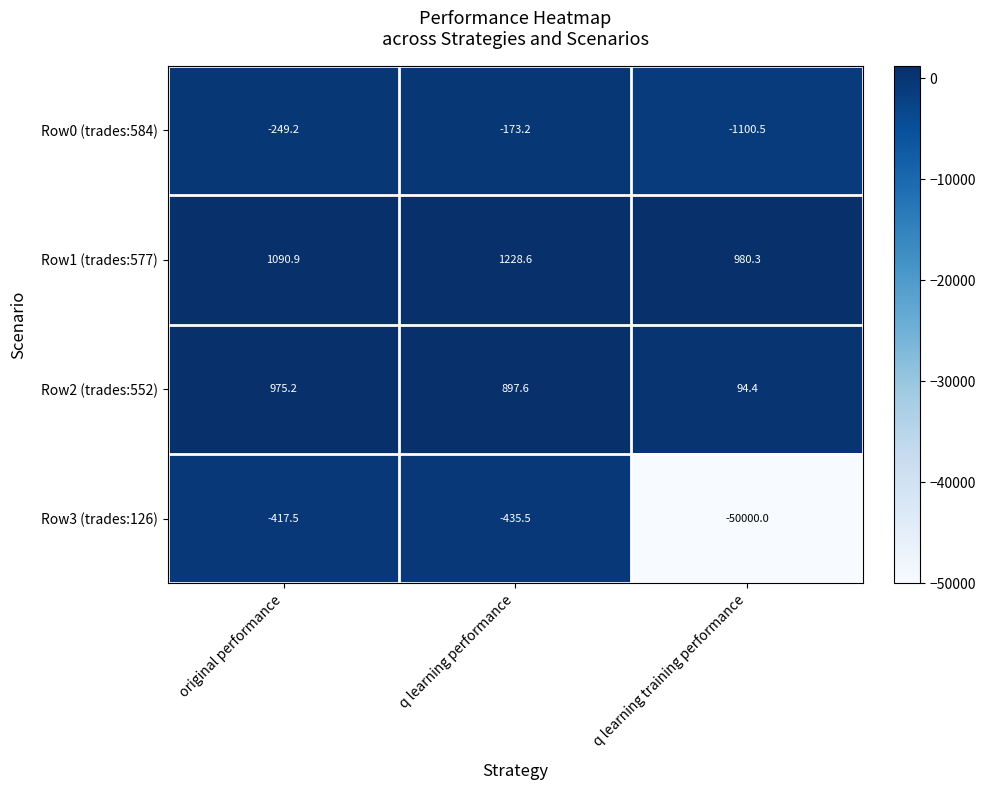

The Row2 (trades:552) series shows 897.6 at q learning performance. True or false?

True